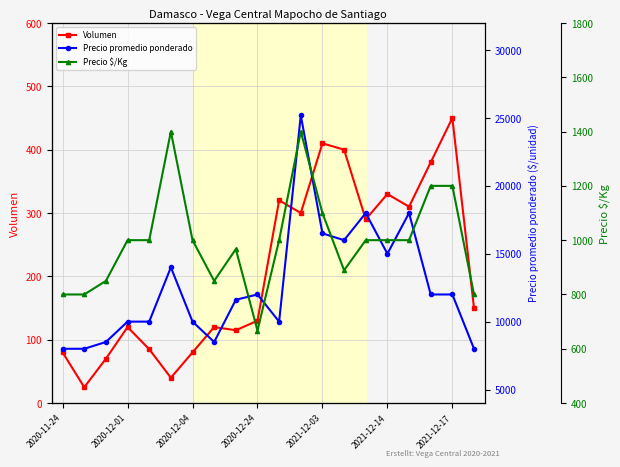

Is it true that Volumen equals 222 at 2020-12-24?

False